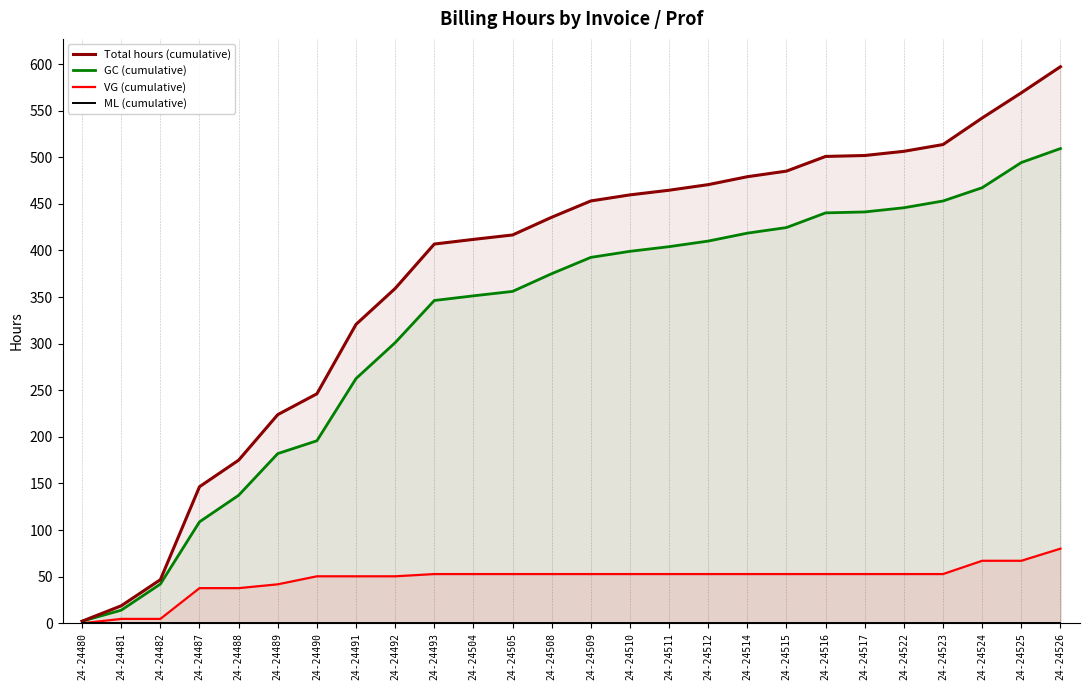

Reading left to right, what are all the values shown in this chart?

Total hours (cumulative): 24-24480=2.2	24-24481=18.8	24-24482=46.8	24-24487=146.5	24-24488=175.0	24-24489=223.8	24-24490=246.2	24-24491=320.7	24-24492=359.2	24-24493=406.8	24-24504=411.8	24-24505=416.6	24-24508=435.6	24-24509=453.1	24-24510=459.6	24-24511=464.6	24-24512=470.6	24-24514=479.1	24-24515=485.1	24-24516=500.8	24-24517=501.8	24-24522=506.3	24-24523=513.6	24-24524=542.1	24-24525=569.1	24-24526=597.1
GC (cumulative): 24-24480=2.2	24-24481=14.1	24-24482=42.0	24-24487=108.8	24-24488=137.3	24-24489=182.1	24-24490=195.8	24-24491=262.6	24-24492=301.1	24-24493=346.3	24-24504=351.3	24-24505=356.1	24-24508=375.1	24-24509=392.6	24-24510=399.1	24-24511=404.1	24-24512=410.1	24-24514=418.6	24-24515=424.6	24-24516=440.3	24-24517=441.3	24-24522=445.8	24-24523=453.1	24-24524=467.3	24-24525=494.3	24-24526=509.3
VG (cumulative): 24-24480=0.0	24-24481=4.7	24-24482=4.7	24-24487=37.7	24-24488=37.7	24-24489=41.8	24-24490=50.4	24-24491=50.4	24-24492=50.4	24-24493=52.8	24-24504=52.8	24-24505=52.8	24-24508=52.8	24-24509=52.8	24-24510=52.8	24-24511=52.8	24-24512=52.8	24-24514=52.8	24-24515=52.8	24-24516=52.8	24-24517=52.8	24-24522=52.8	24-24523=52.8	24-24524=67.1	24-24525=67.1	24-24526=80.1
ML (cumulative): 24-24480=0.0	24-24481=0.0	24-24482=0.0	24-24487=0.0	24-24488=0.0	24-24489=0.0	24-24490=0.0	24-24491=0.0	24-24492=0.0	24-24493=0.0	24-24504=0.0	24-24505=0.0	24-24508=0.0	24-24509=0.0	24-24510=0.0	24-24511=0.0	24-24512=0.0	24-24514=0.0	24-24515=0.0	24-24516=0.0	24-24517=0.0	24-24522=0.0	24-24523=0.0	24-24524=0.0	24-24525=0.0	24-24526=0.0